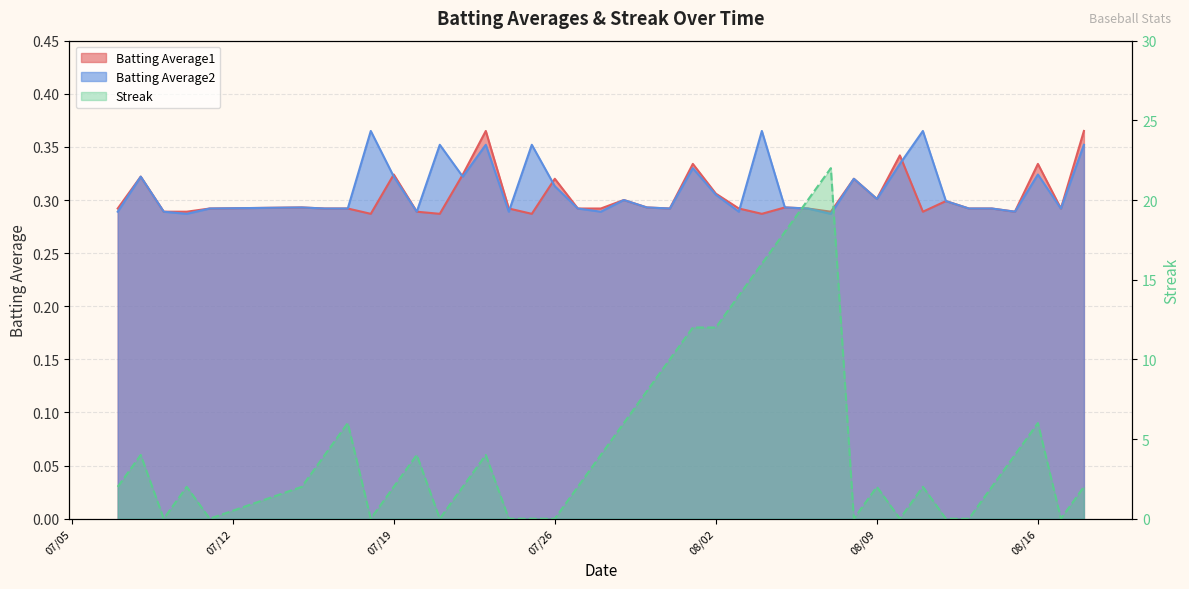

How many values in the Streak series exceed 2?

18